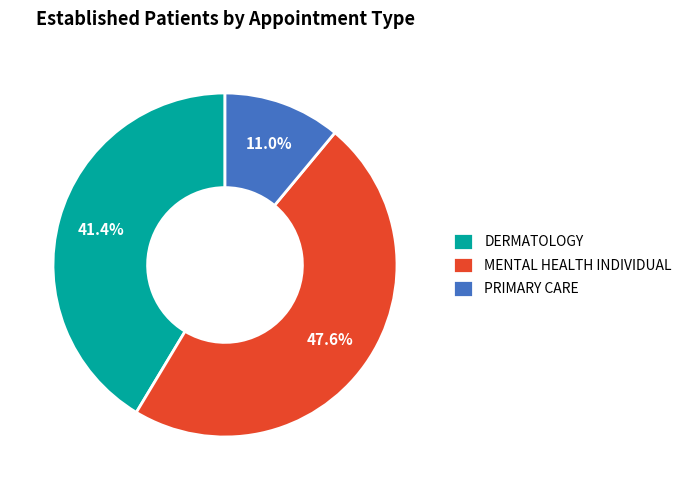

Is it true that PRIMARY CARE is 22% of the pie?

False